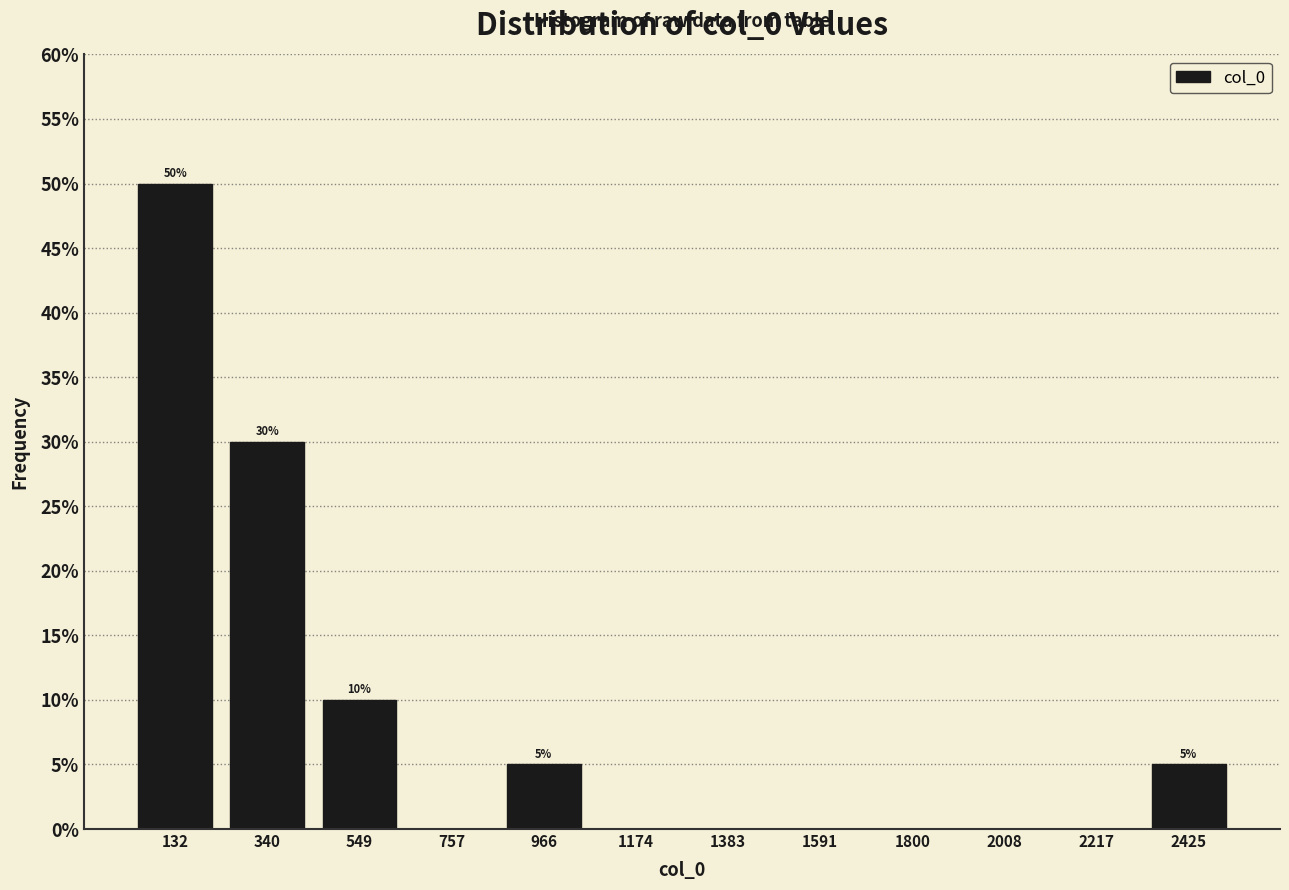

Over which range of the x-axis is the bar tallest?

50 to 250